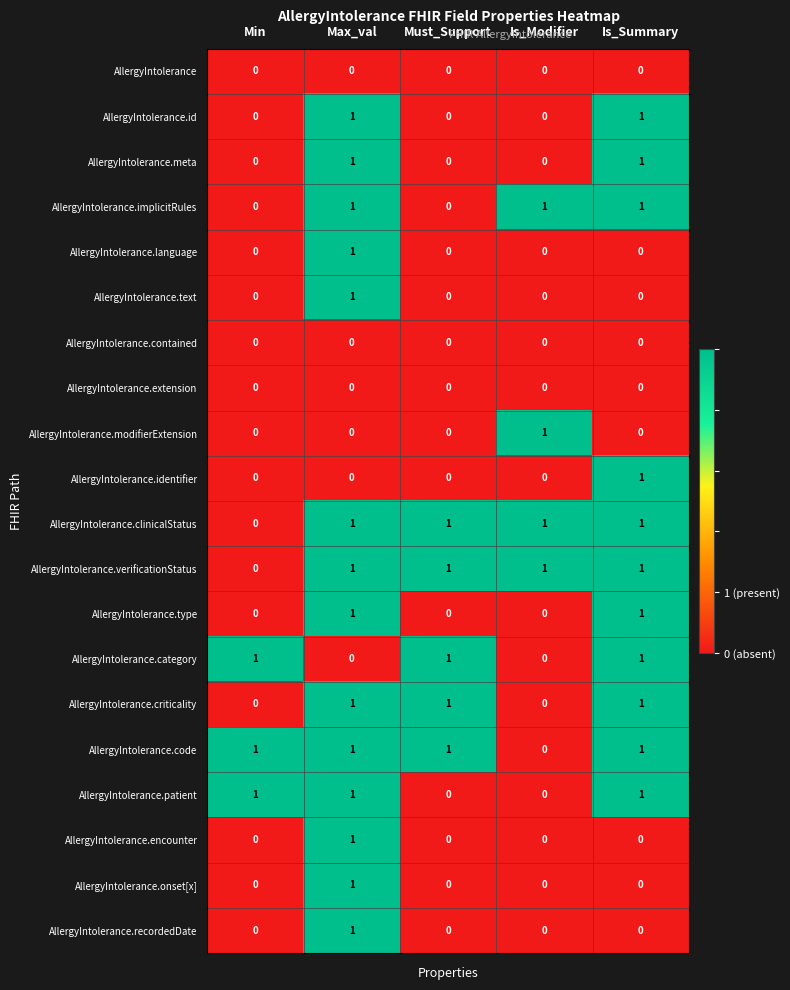

The value of AllergyIntolerance.meta at Max_val is 1. True or false?

True